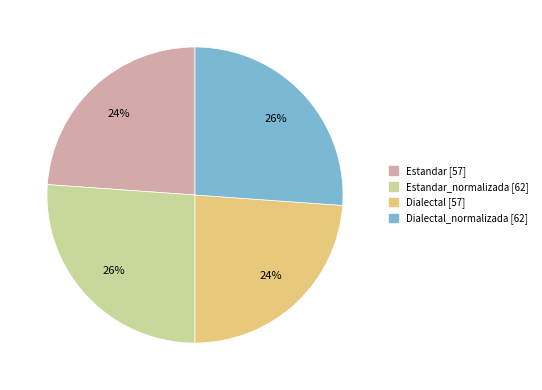

Is there any slice that represents more than half of the pie?

No